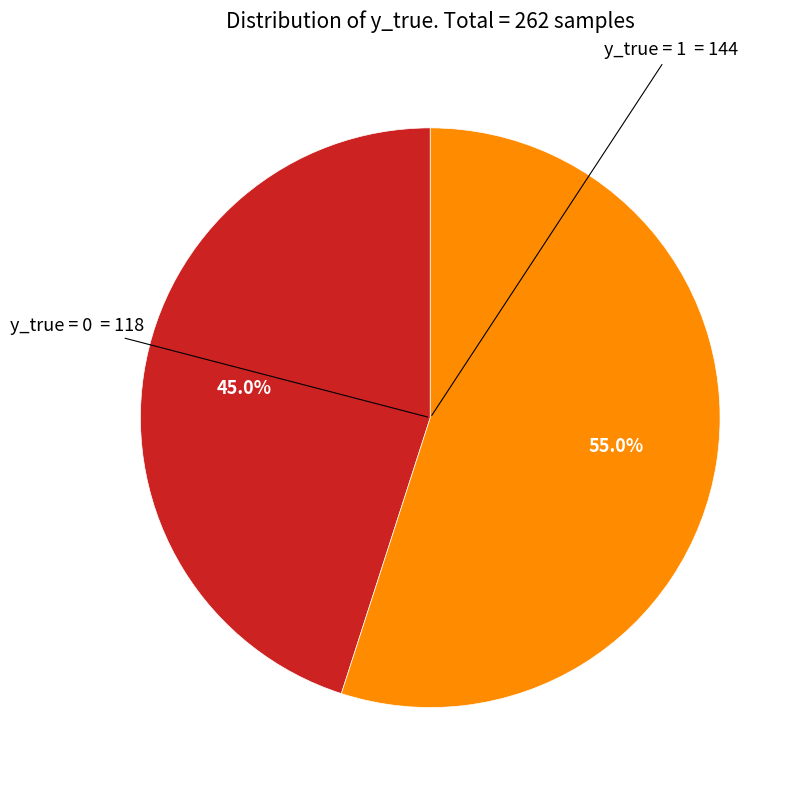

Is there a majority slice in this chart?

Yes